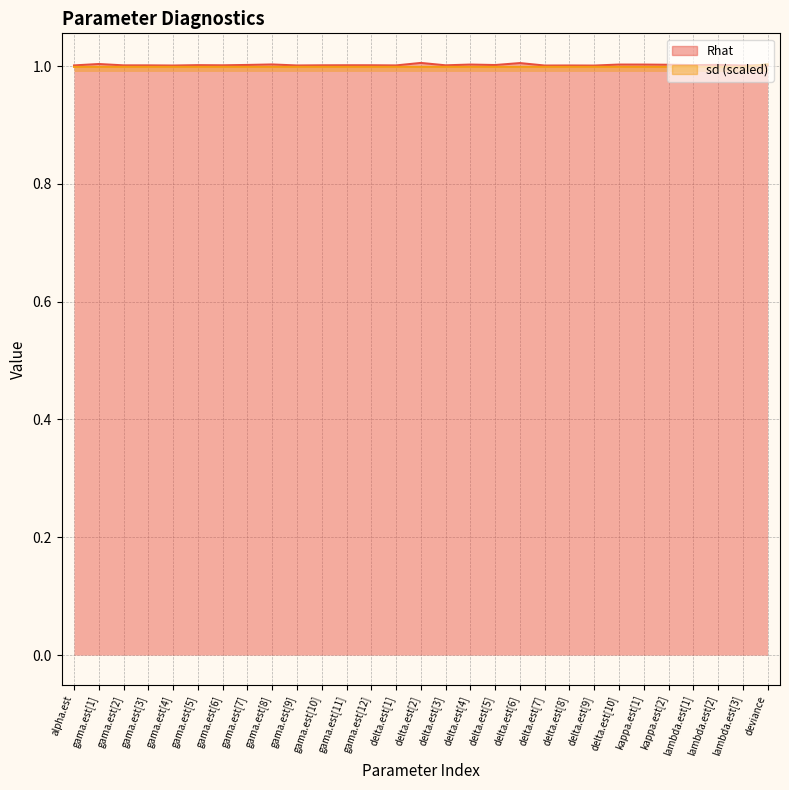

At which category is the sum across all series the highest?

deviance